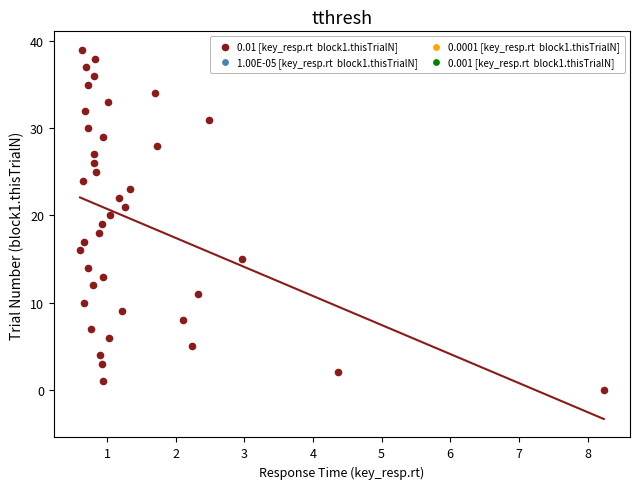

What is the range of Y values (max minus min)?

39